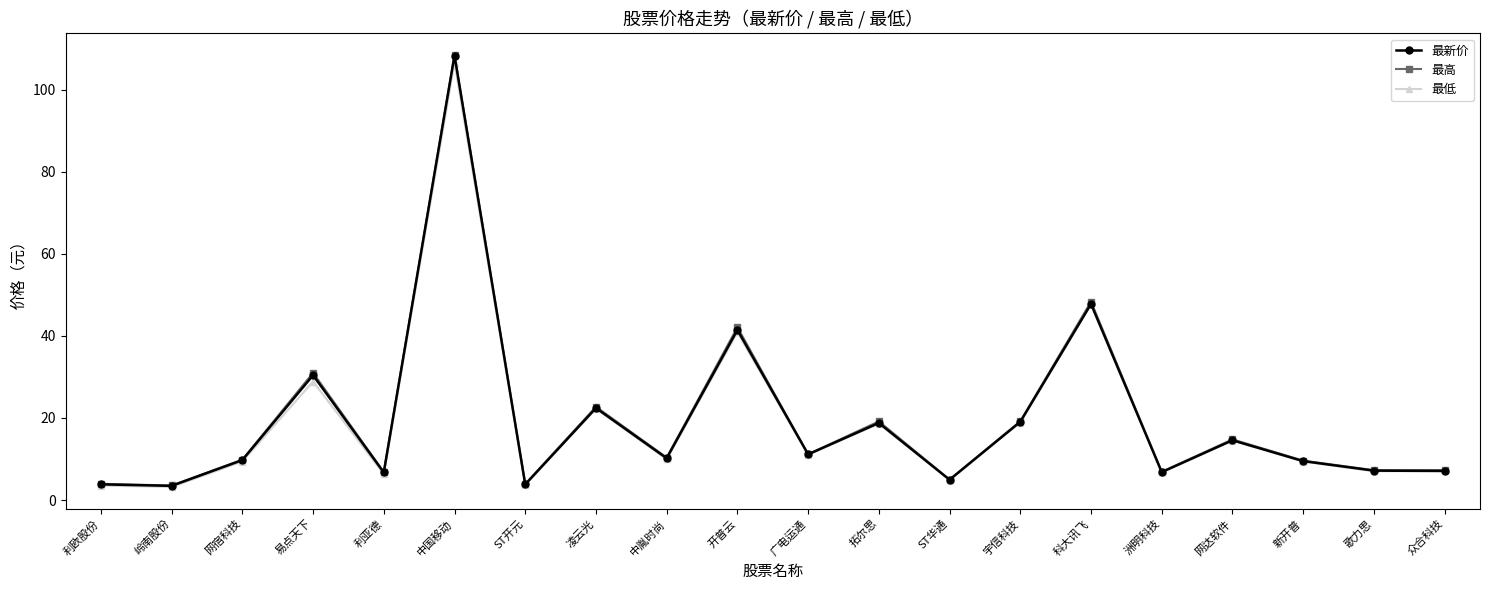

True or false: 最新价 has a value of 4.9 at ST华通.

True